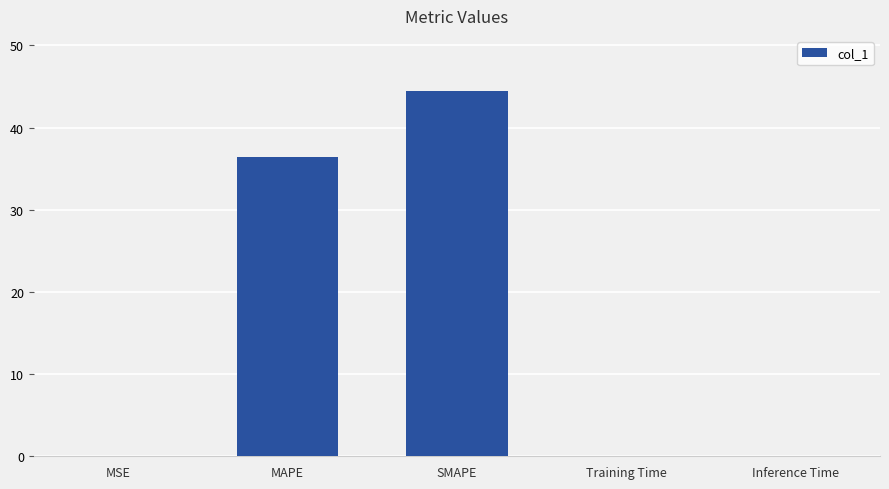

At which category does the chart reach its peak across all series?

SMAPE